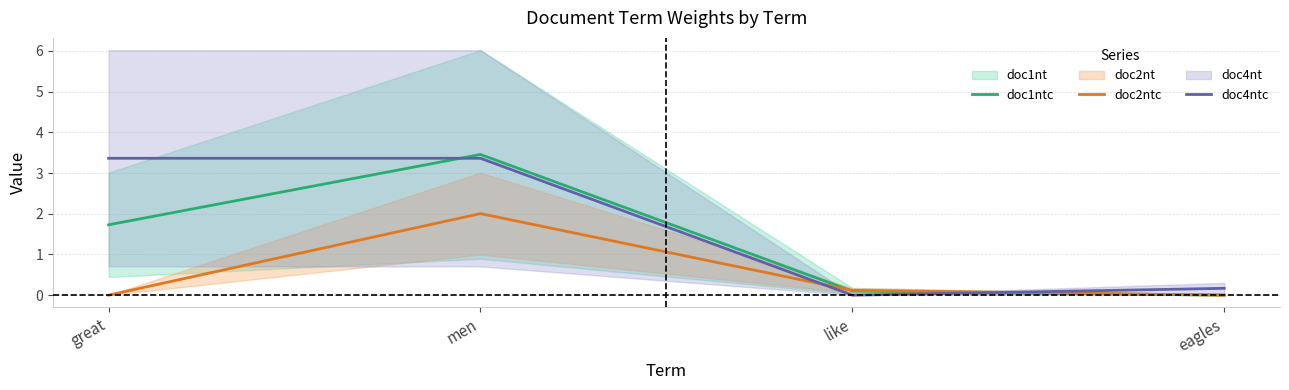

What is the label of the 4th point from the left?

eagles